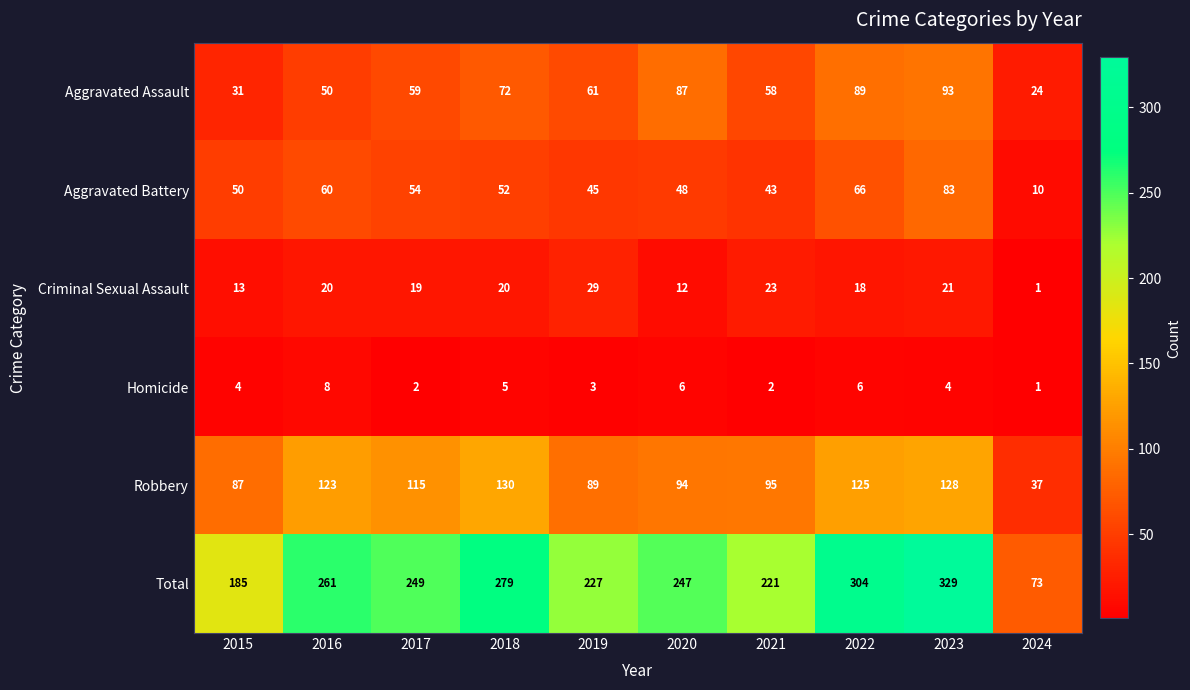

What is the maximum value shown in the chart?

329